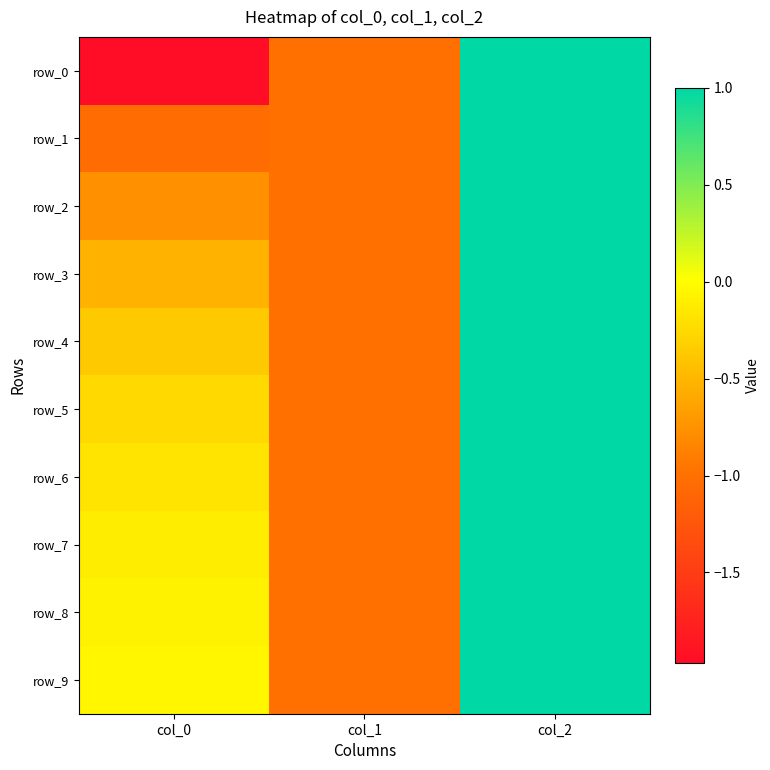

Reading right to left, transcribe all the data shown in this chart.

row_0: col_2=1.0	col_1=-1.0	col_0=-2.0
row_1: col_2=1.0	col_1=-1.0	col_0=-1.0
row_2: col_2=1.0	col_1=-1.0	col_0=-0.8
row_3: col_2=1.0	col_1=-1.0	col_0=-0.5
row_4: col_2=1.0	col_1=-1.0	col_0=-0.4
row_5: col_2=1.0	col_1=-1.0	col_0=-0.3
row_6: col_2=1.0	col_1=-1.0	col_0=-0.2
row_7: col_2=1.0	col_1=-1.0	col_0=-0.1
row_8: col_2=1.0	col_1=-1.0	col_0=-0.1
row_9: col_2=1.0	col_1=-1.0	col_0=-0.1